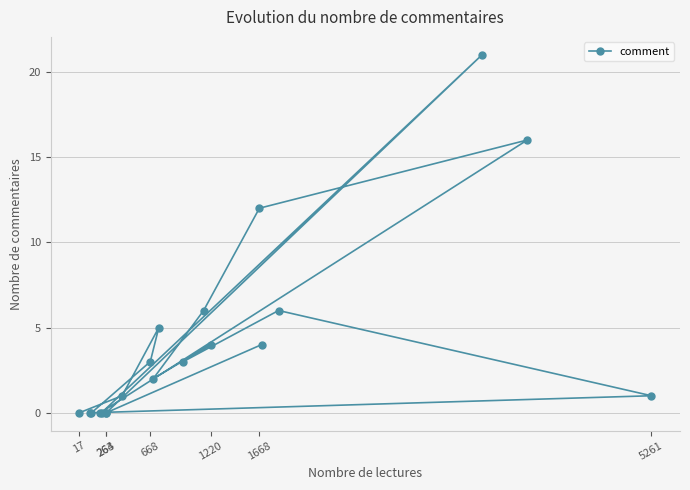

Where is the data nearest to the value 10?

1668